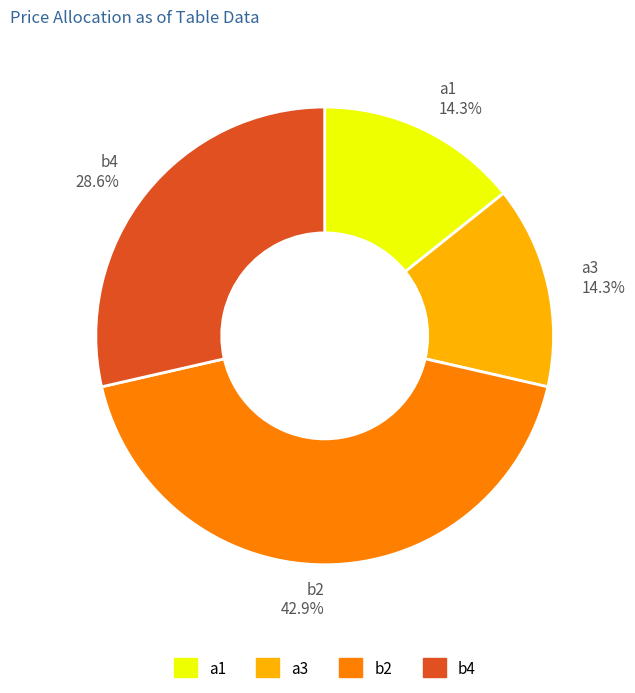

Does a3 account for over 50% of the chart?

No